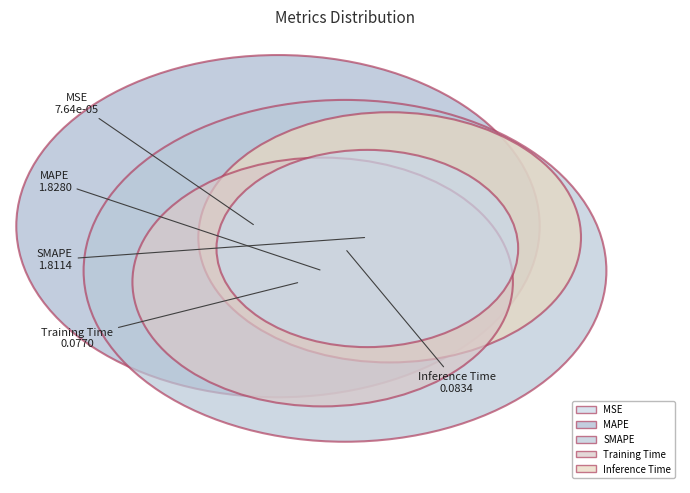

What percentage is the Training Time slice, to the nearest percent?

2%